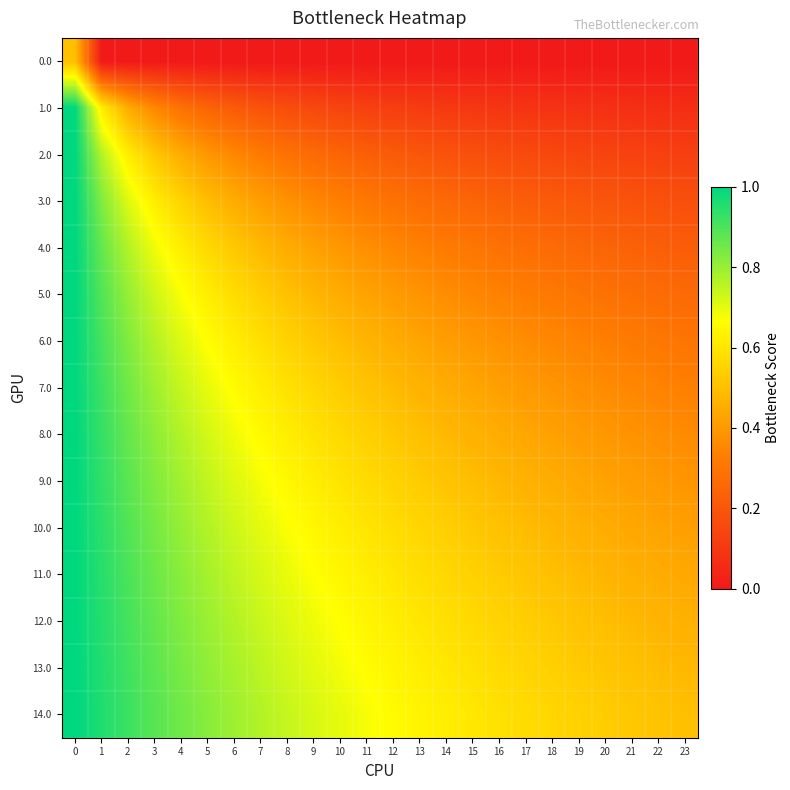

Which category has the lowest value across all series?

23